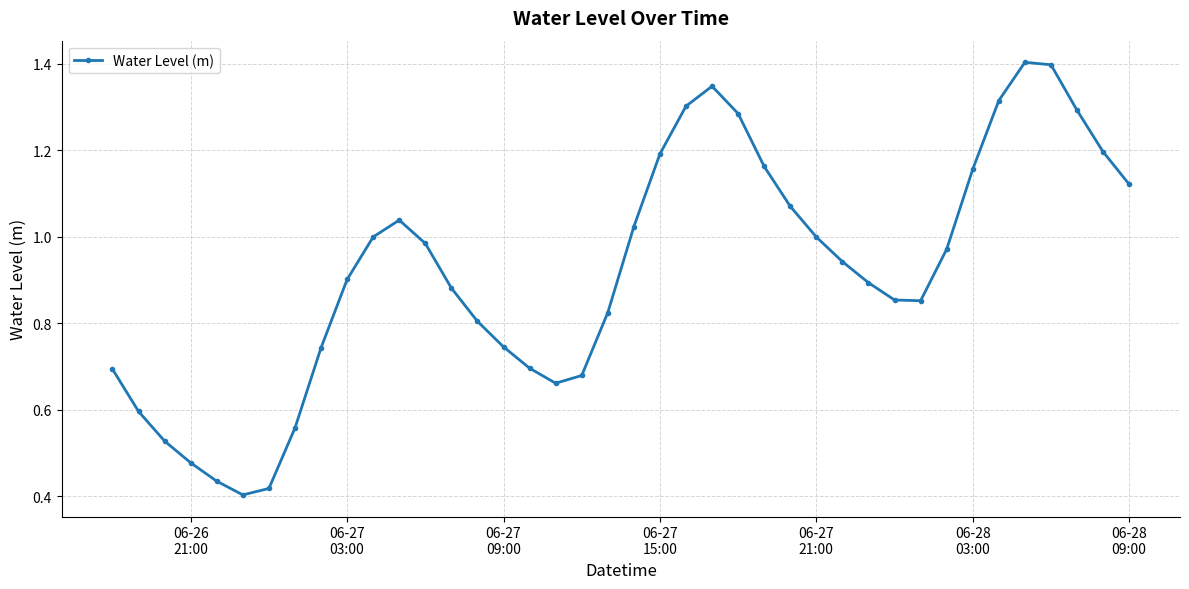

What is the sum of all values?

36.9